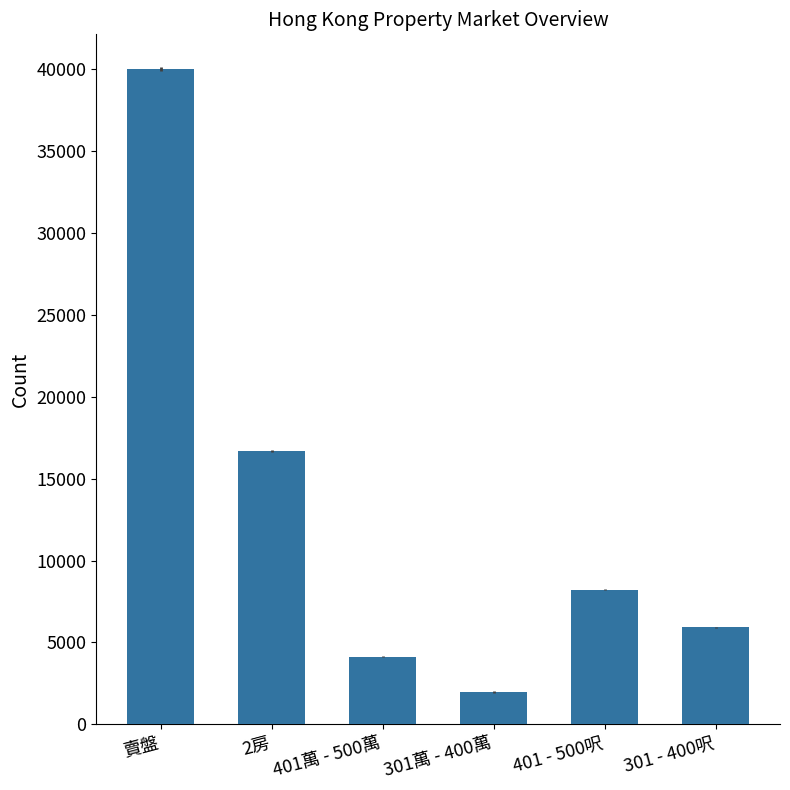

What is the label of the 4th bar from the right?

401萬 - 500萬